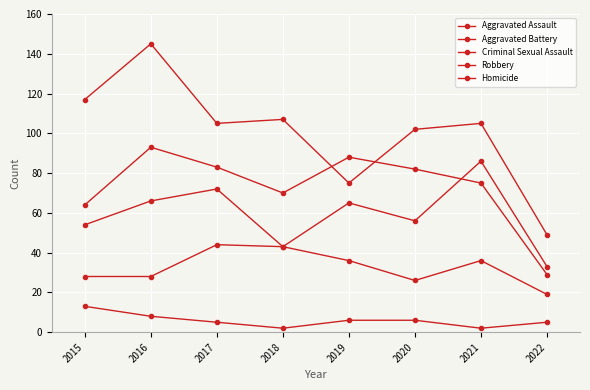

How many data points in Aggravated Assault are less than 65?

4